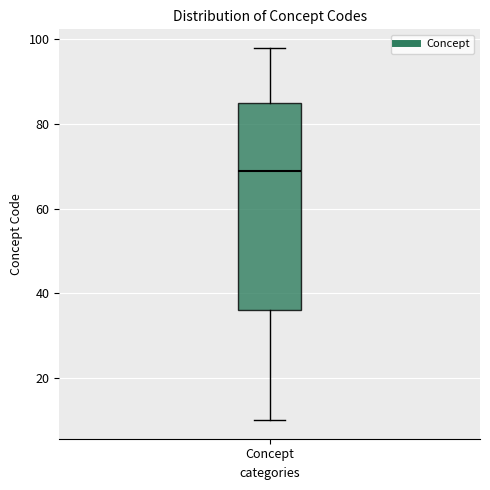

Transcribe this box plot: give where the median line is, the range the box spans, and where the two whiskers end, as read against the y-axis. The values are not printed on the chart, so give them approximately, as read against the axis.

median 70, box 36 to 86, whiskers 10 to 98